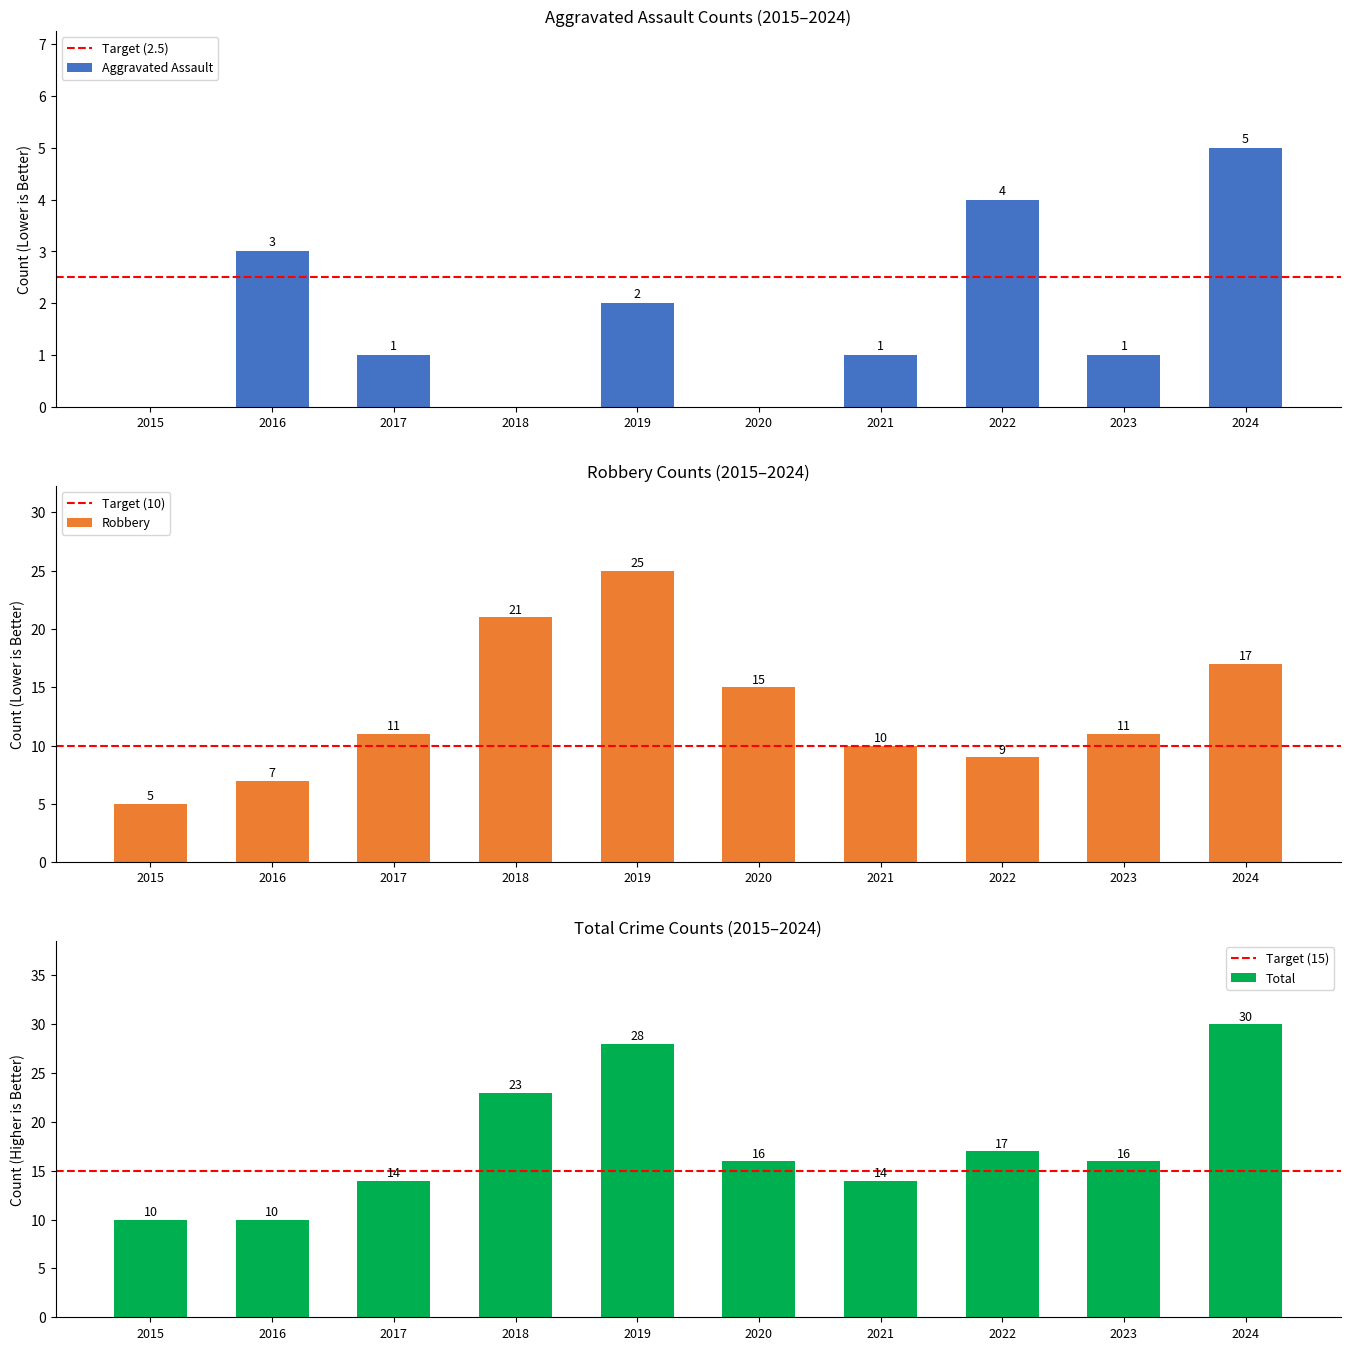

What are all the series names shown in the legend?

Aggravated Assault, Robbery, Total